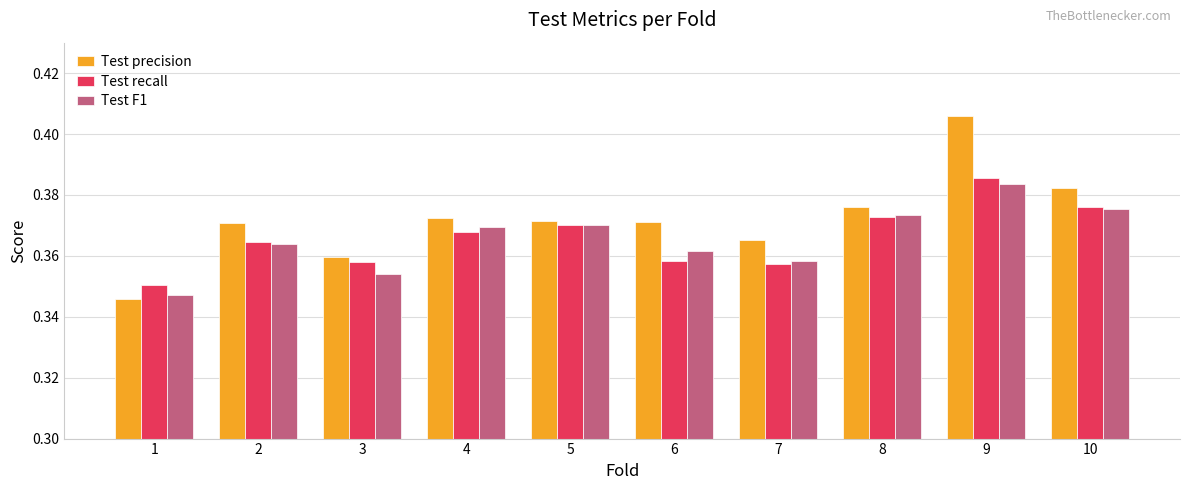

How many bars are there in total?

30